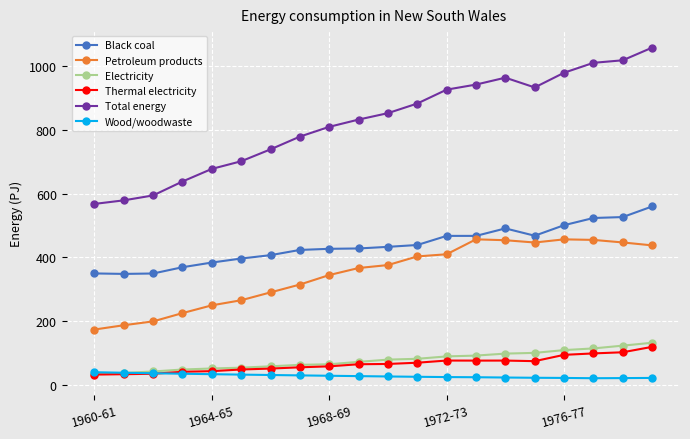

Count the number of data series in this chart.

6